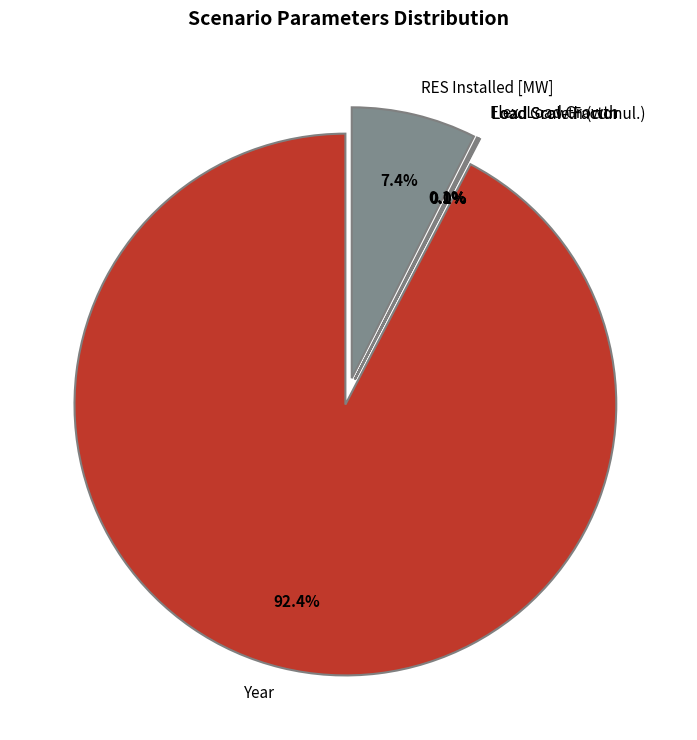

Rank the categories by value from lowest to highest.

Load Scale Factor, Load Growth (cumul.), Flex. Load Growth, RES Installed [MW], Year